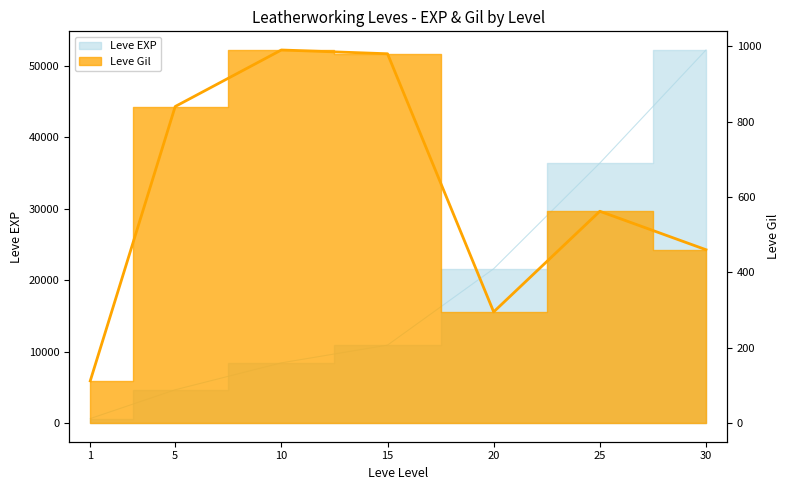

List the series in order of their peak value, highest first.

Leve EXP, Leve Gil